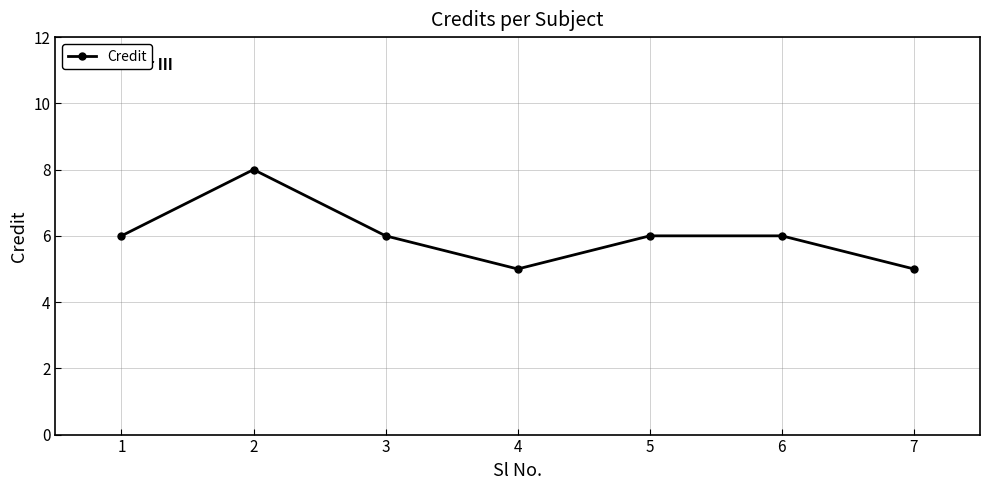

At which category does the data reach its first local peak?

2